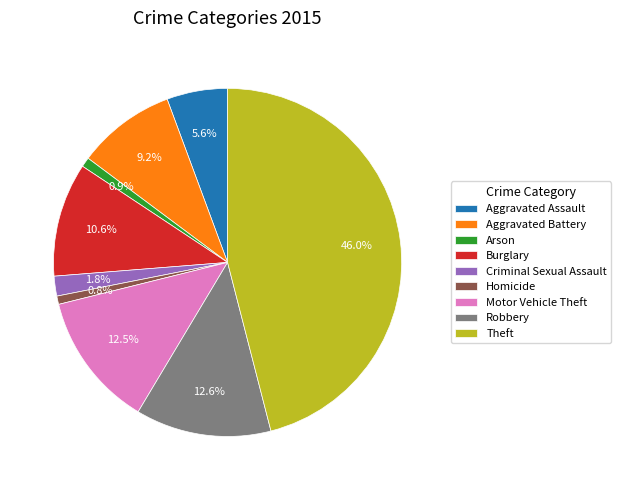

Approximately how many times larger is the value at Motor Vehicle Theft compared to Aggravated Battery?

1.4